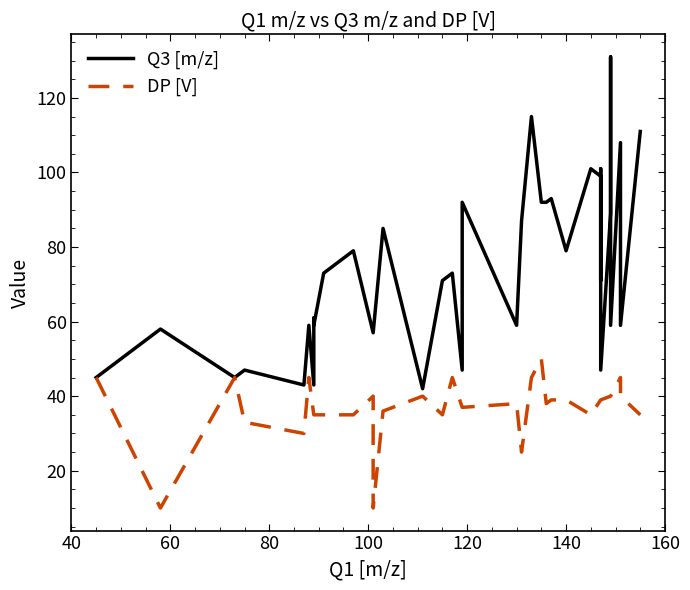

What is the sum of all DP [V] values?

1466